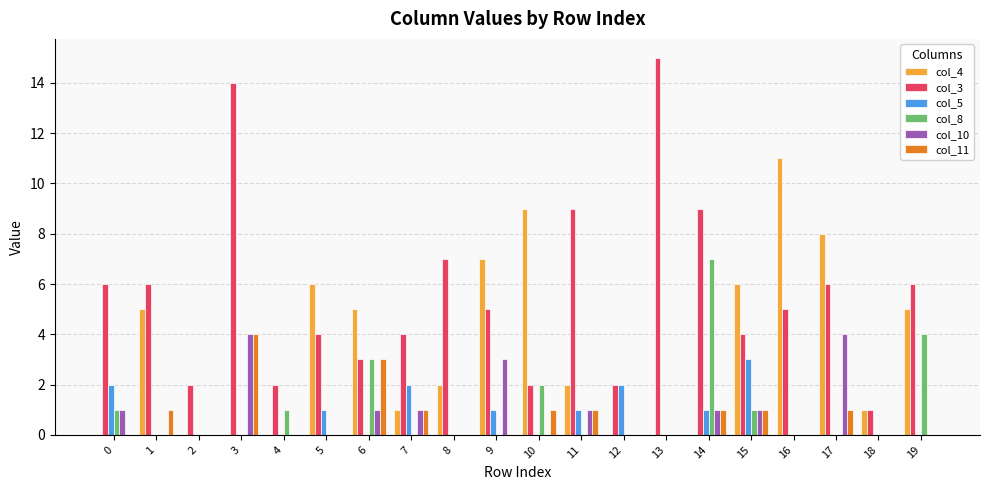

At which category is the sum across all series the highest?

3